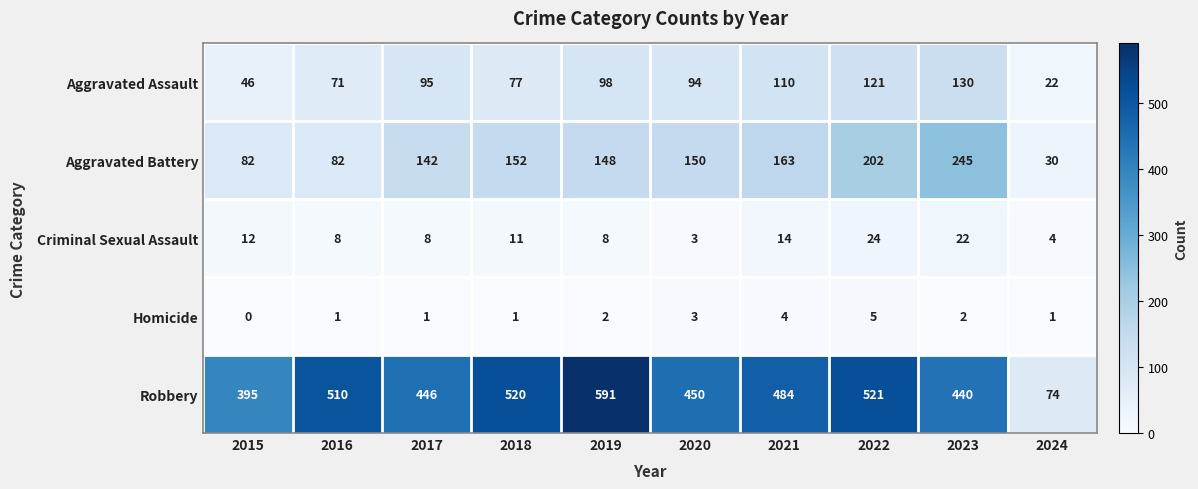

Read the Homicide value at 2020.

3